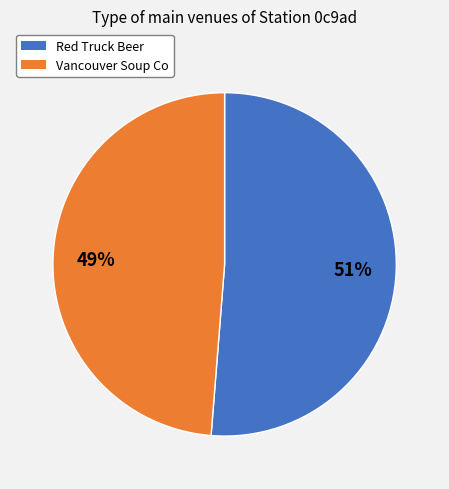

To the nearest percent, what percentage of the pie is Red Truck Beer?

51%